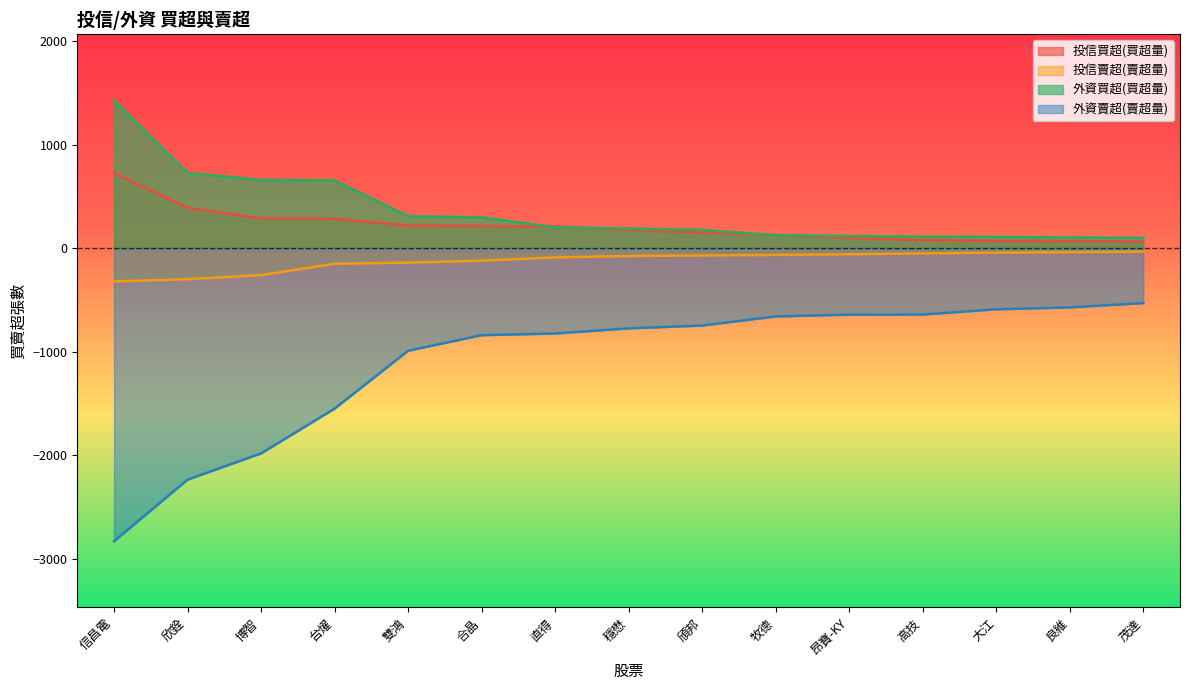

Which series has the largest range (max minus min)?

外資賣超(賣超量)